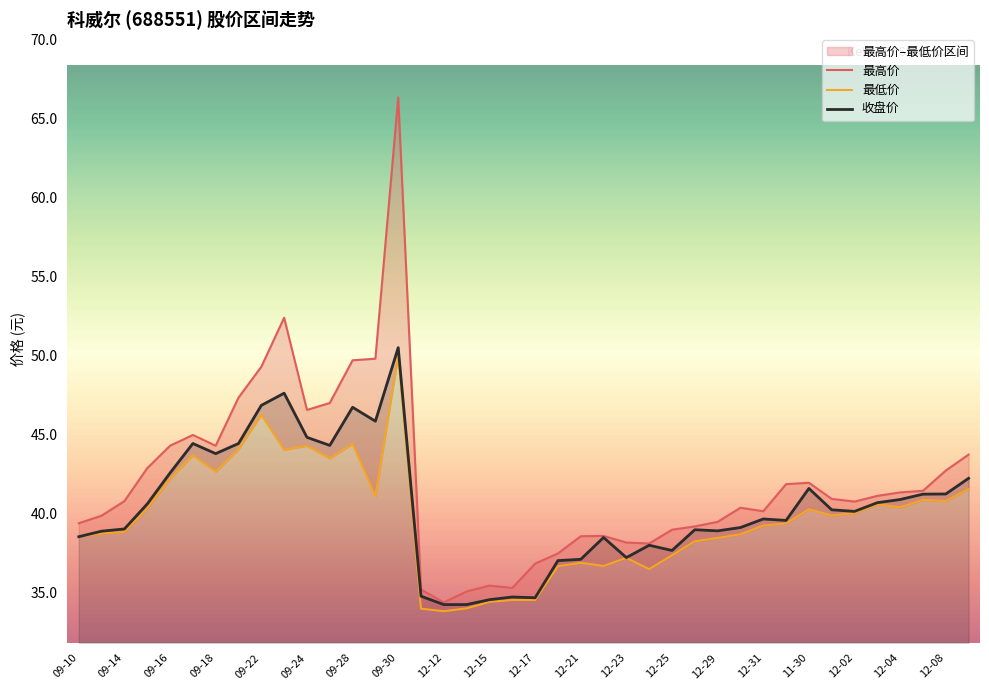

Rank the series by their maximum value, from lowest to highest.

最低价, 收盘价, 最高价